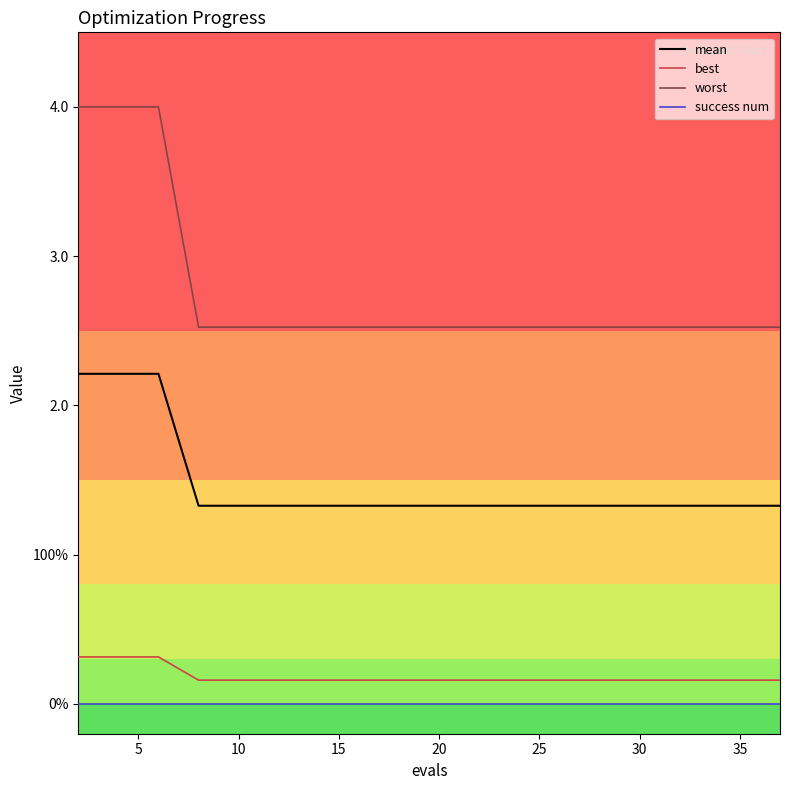

True or false: worst has more than 0 interior local peaks.

False